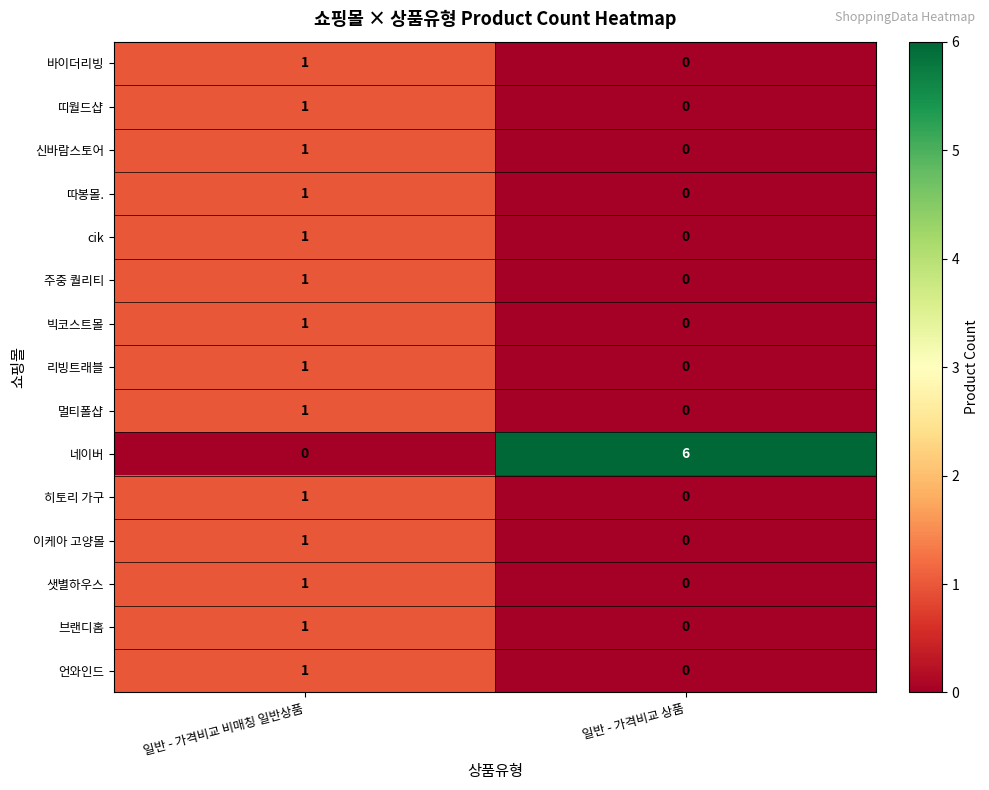

How many data points in 따봉몰. are less than 1?

1